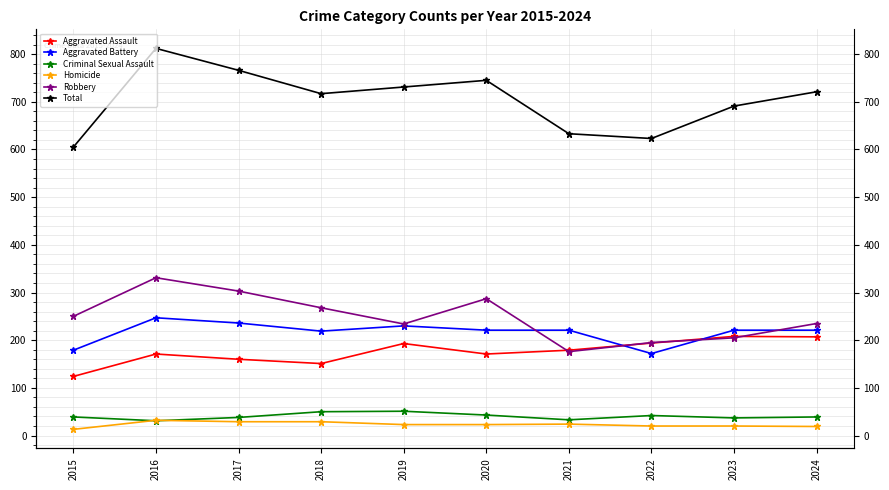

Which series has the widest spread of values?

Total